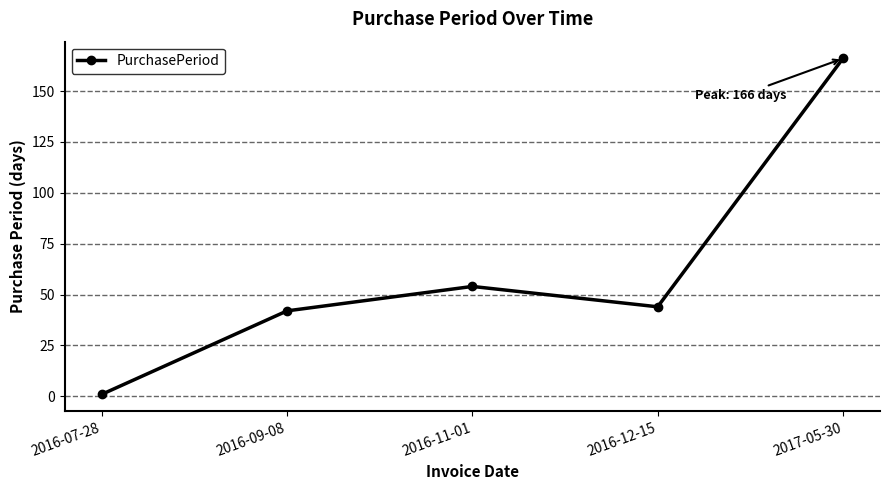

List the labels in order of value, largest first.

2017-05-30, 2016-11-01, 2016-12-15, 2016-09-08, 2016-07-28